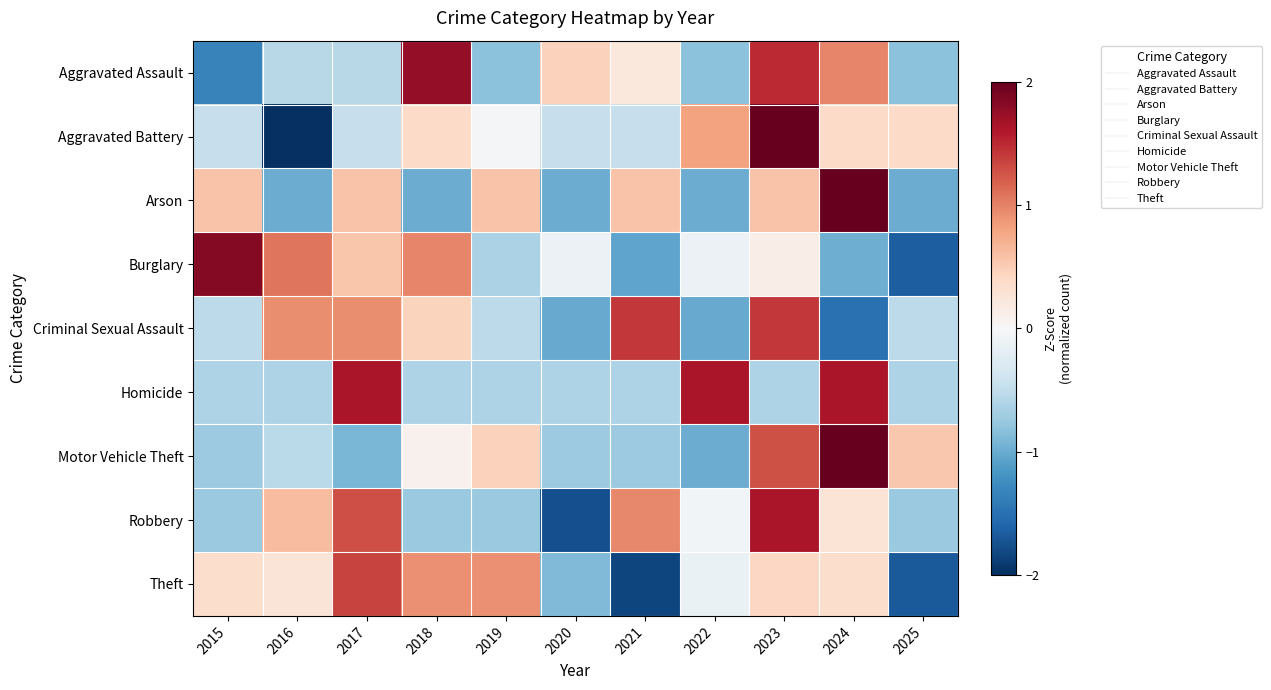

Which series has the largest range (max minus min)?

Aggravated Battery